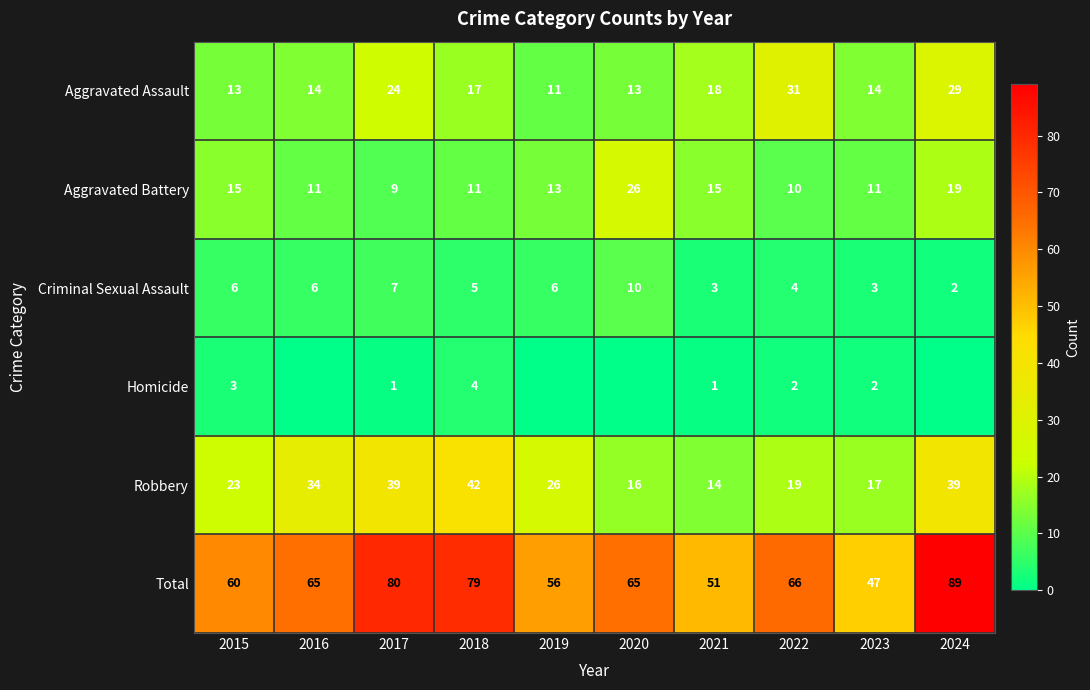

At which label does Aggravated Assault first exceed 17?

2017